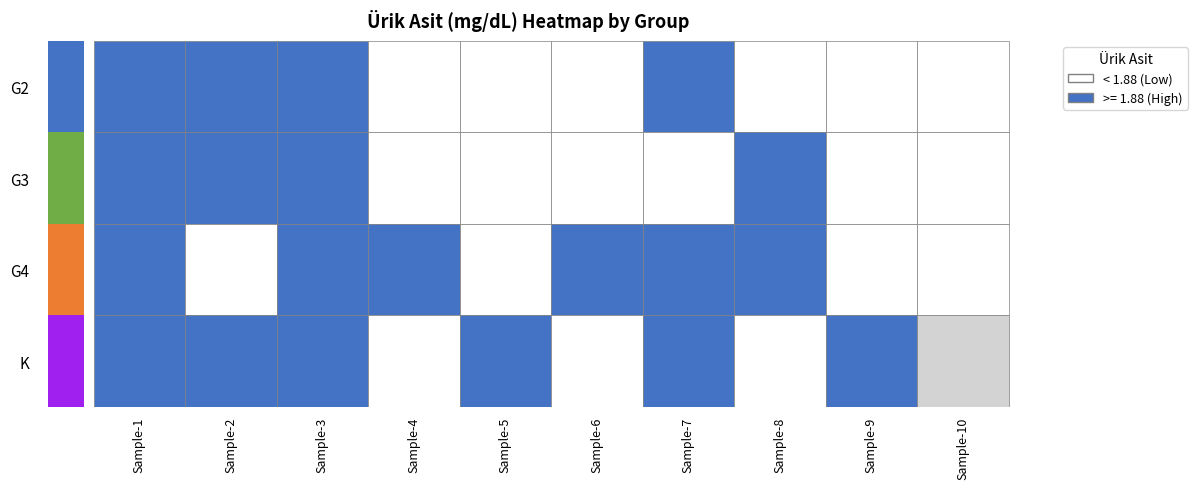

What is the difference between the second highest and second lowest values in the K series?

2.1